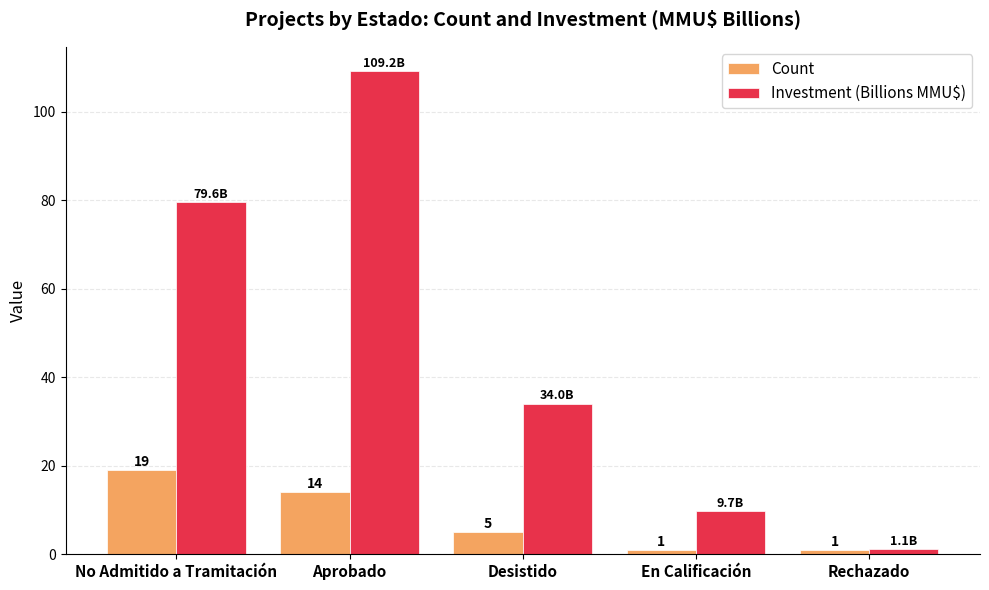

Which series changed the most between No Admitido a Tramitación and Aprobado?

Investment (Billions MMU$)